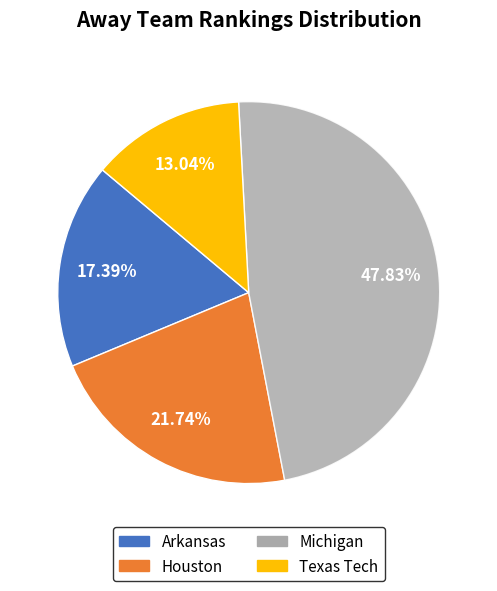

To the nearest percent, what percentage of the pie is Michigan?

48%